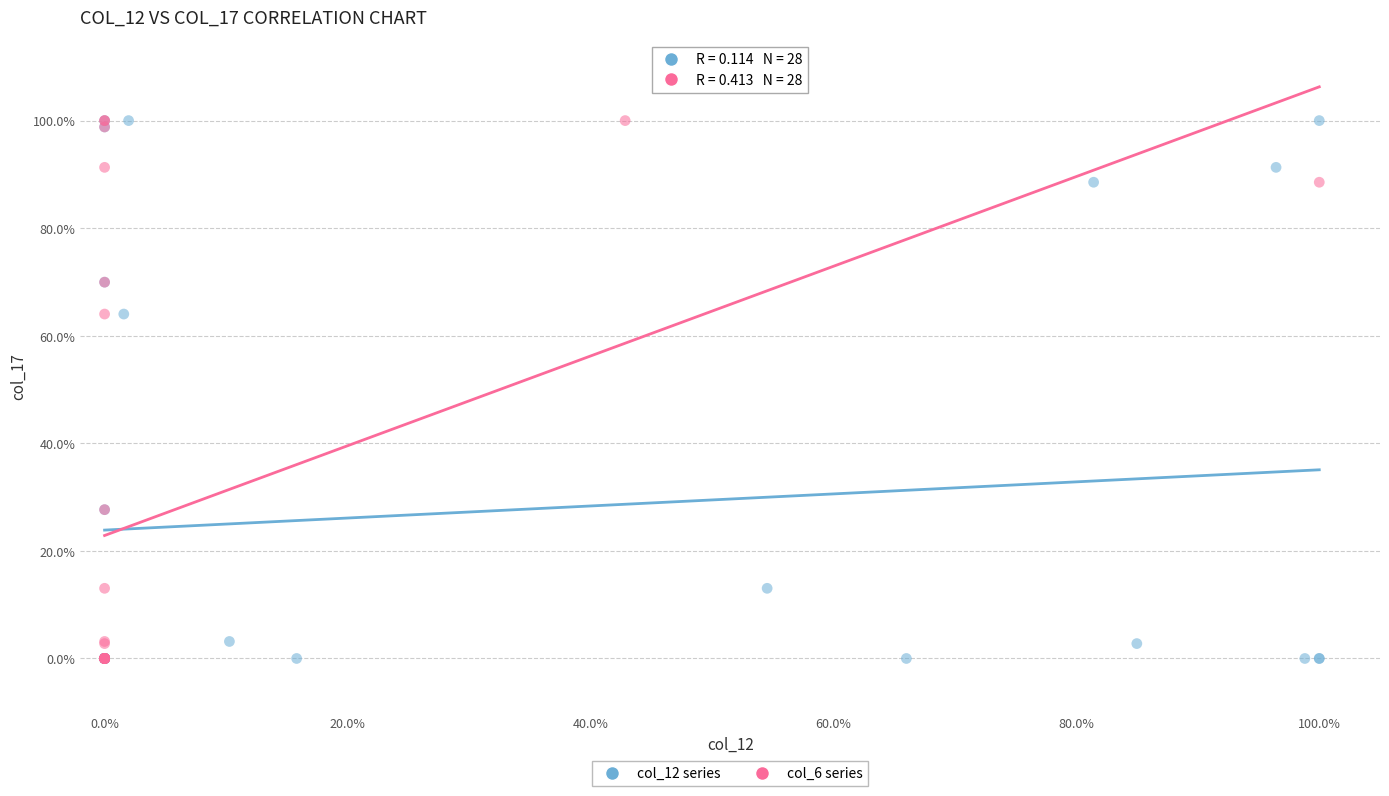

What are all the series names shown in the legend?

col_12 series, col_6 series